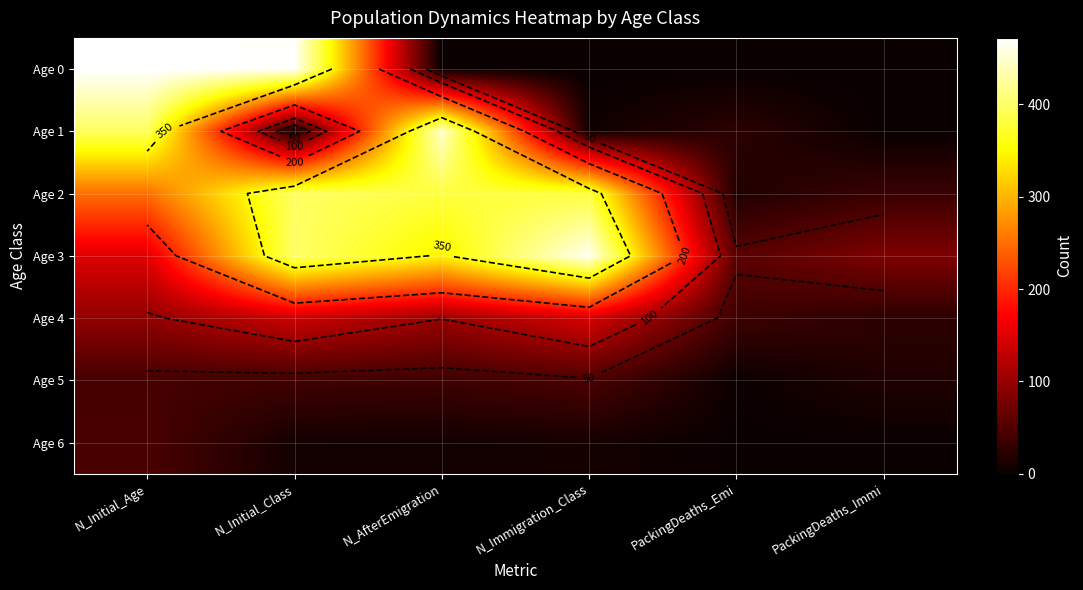

What is the maximum value shown in the chart?

472